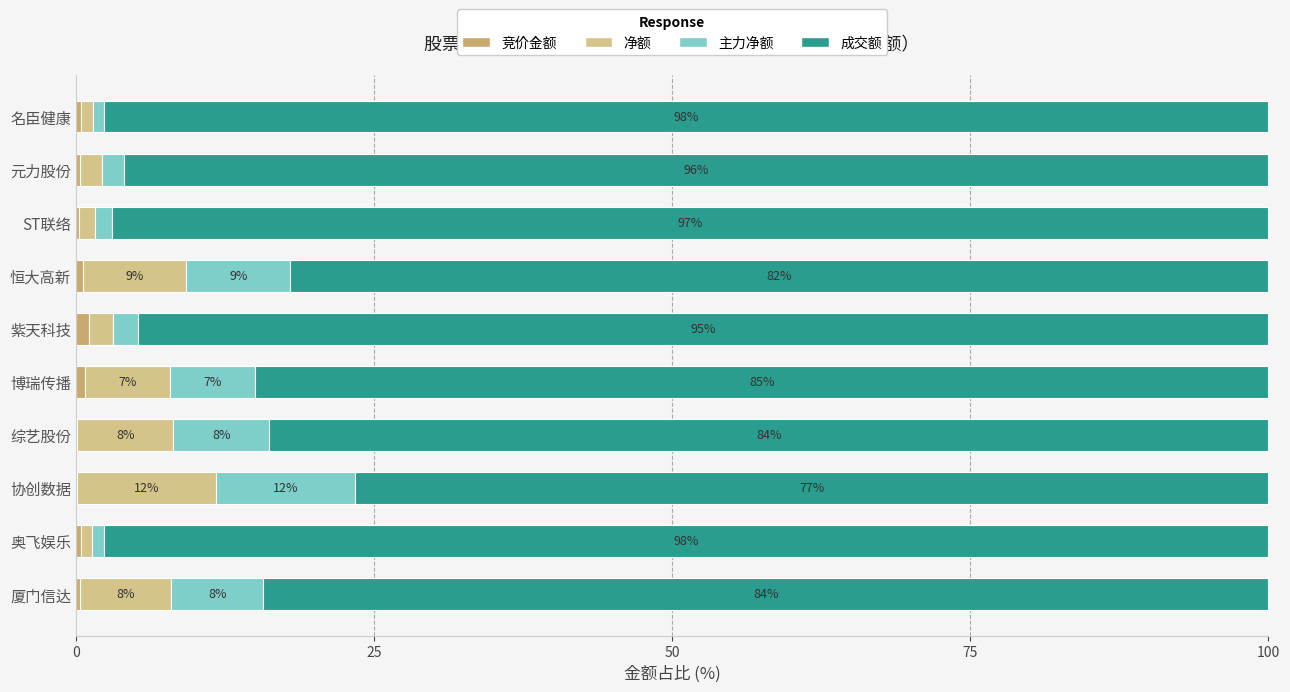

What is the total value across all series at 元力股份?

100.0